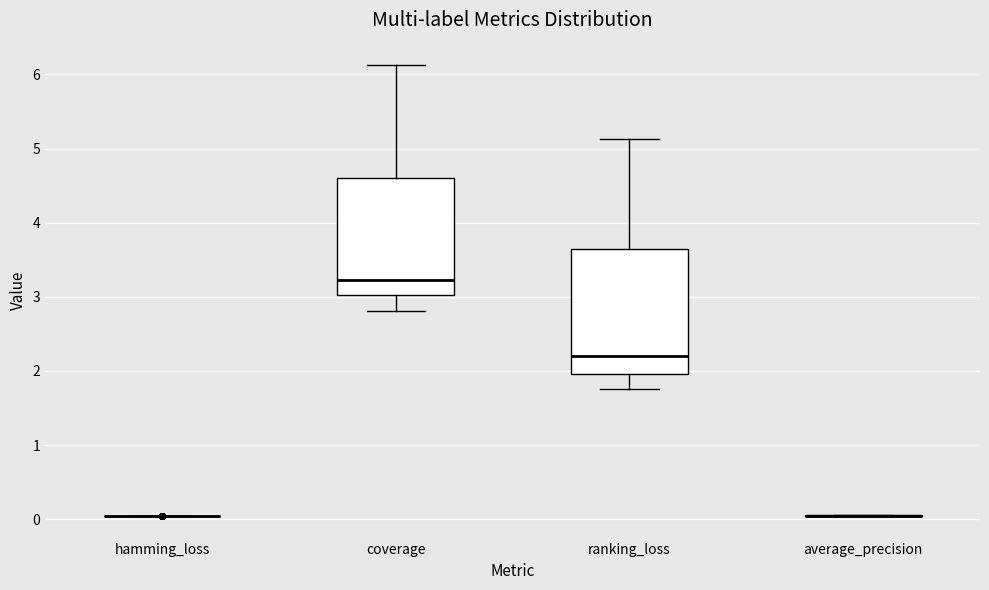

Reading left to right, transcribe this box plot: for each box, give where its median line is, the range the box spans, and where its two whiskers end, as read against the y-axis. The values are not printed on the chart, so give them approximately, as read against the axis.

hamming_loss: box collapsed to a line at 0.0, whiskers 0.0 to 0.0
coverage: median 3.2, box 3.0 to 4.6, whiskers 2.8 to 6.1
ranking_loss: median 2.2, box 2.0 to 3.6, whiskers 1.8 to 5.1
average_precision: box collapsed to a line at 0.0, whiskers 0.0 to 0.1